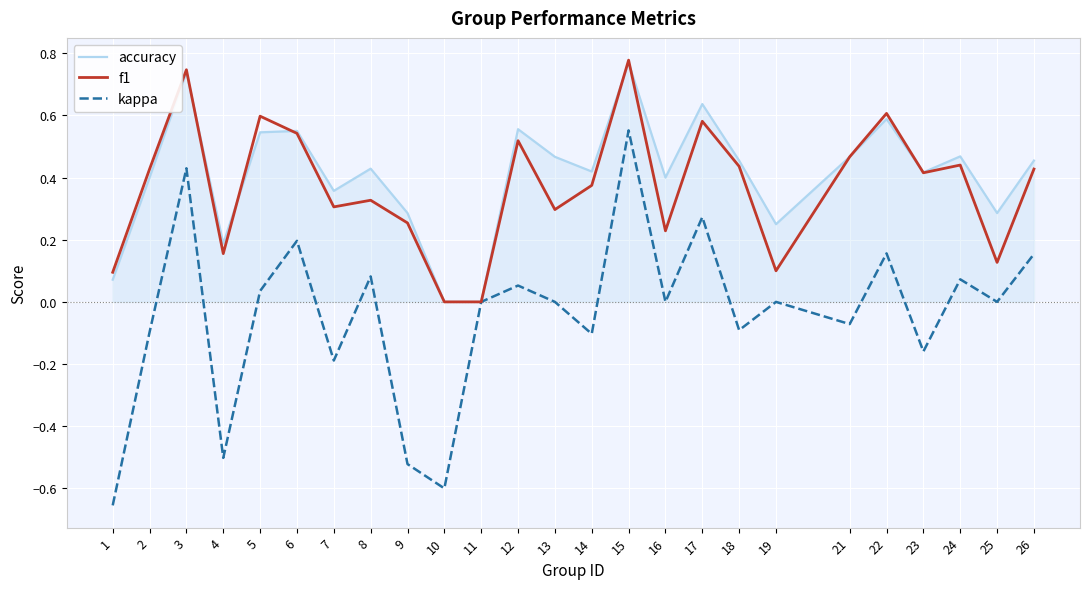

What is the total value across all series at 6?

1.3